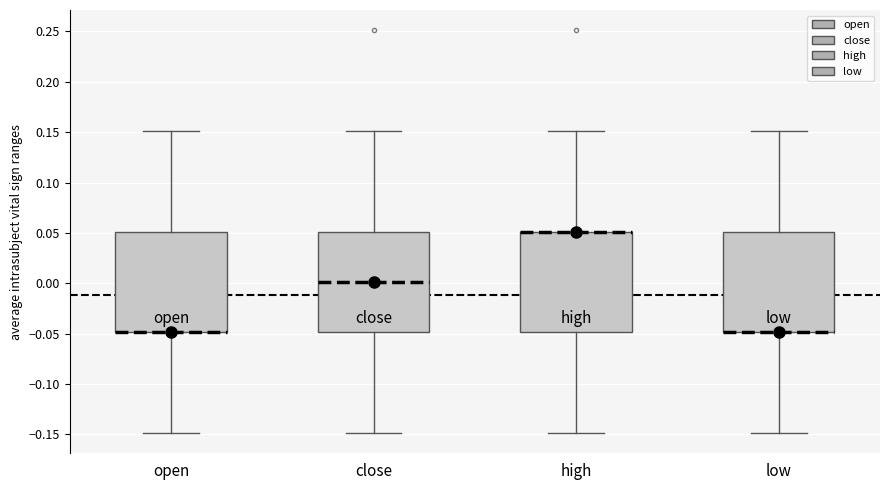

Reading left to right, transcribe this box plot: for each box, give where its median line is, the range the box spans, and where its two whiskers end, as read against the y-axis. The values are not printed on the chart, so give them approximately, as read against the axis.

open: median -0.05 (drawn on the box's lower edge), box -0.05 to 0.05, whiskers -0.15 to 0.15
close: median 0.00, box -0.05 to 0.05, whiskers -0.15 to 0.15
high: median 0.05 (drawn on the box's upper edge), box -0.05 to 0.05, whiskers -0.15 to 0.15
low: median -0.05 (drawn on the box's lower edge), box -0.05 to 0.05, whiskers -0.15 to 0.15